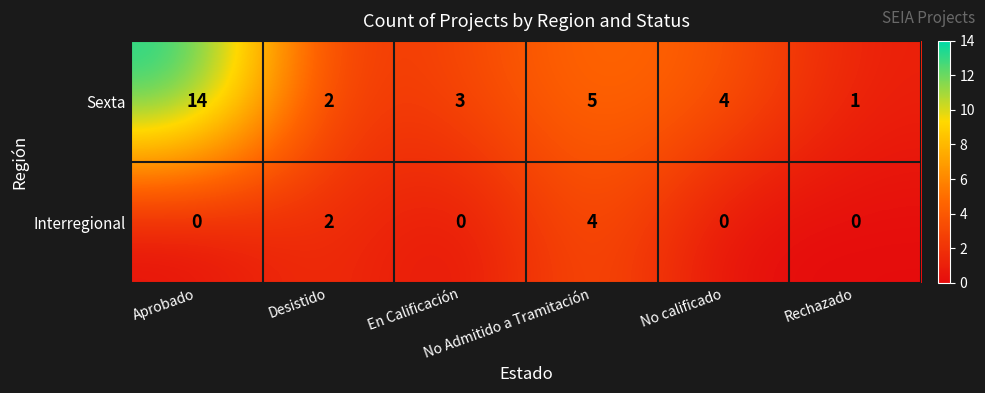

At which category is the sum across all series the highest?

Aprobado